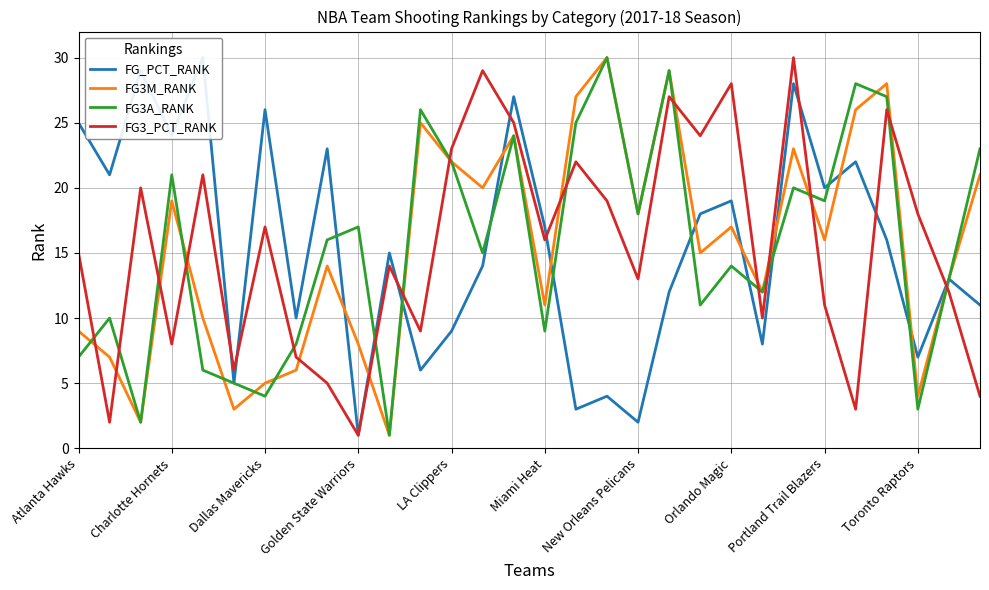

What is the value of the FG3A_RANK point at the 7th from the left?

4